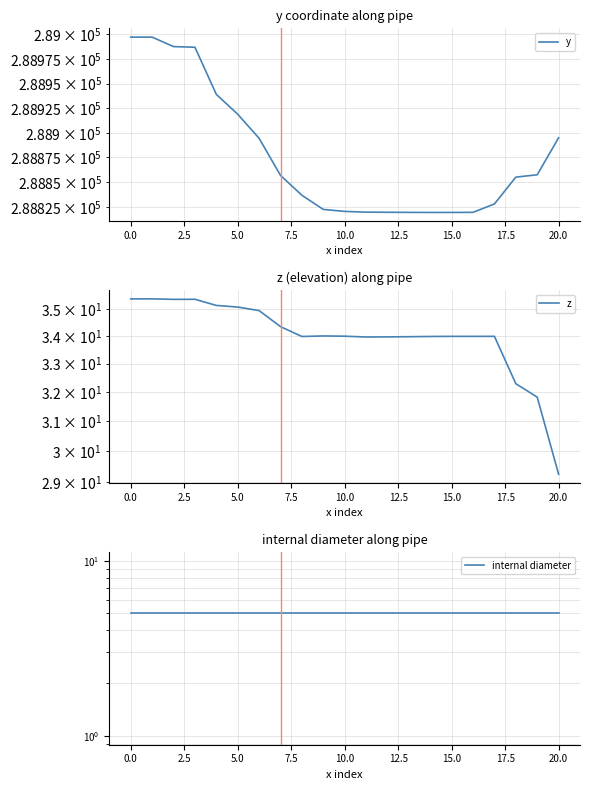

List the series in order of their peak value, highest first.

y, z, internal diameter